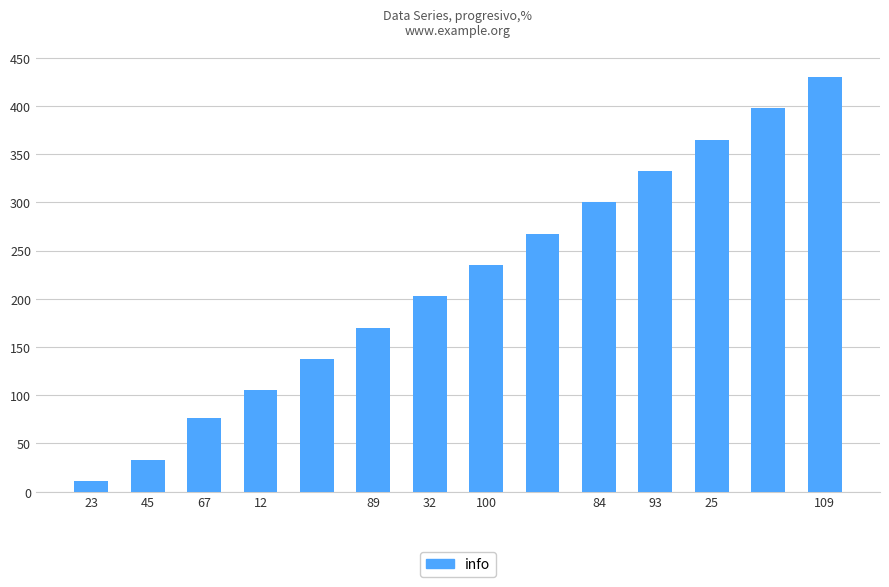

What is the minimum value shown in the chart?

11.0